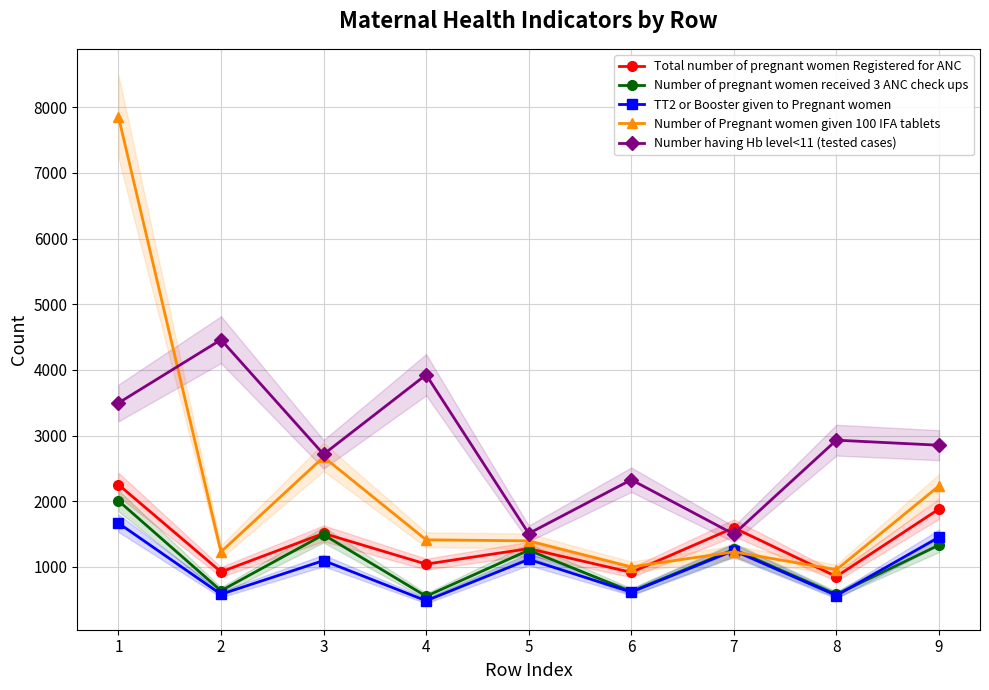

Reading left to right, list all the values displayed in this chart.

Total number of pregnant women Registered for ANC: 2253	925	1511	1043	1279	917	1596	854	1882
Number of pregnant women received 3 ANC check ups: 2007	638	1491	554	1255	625	1266	581	1333
TT2 or Booster given to Pregnant women: 1667	584	1097	485	1115	617	1249	565	1453
Number of Pregnant women given 100 IFA tablets: 7857	1230	2674	1413	1397	1001	1229	958	2233
Number having Hb level<11 (tested cases): 3496	4459	2715	3926	1509	2327	1499	2930	2853